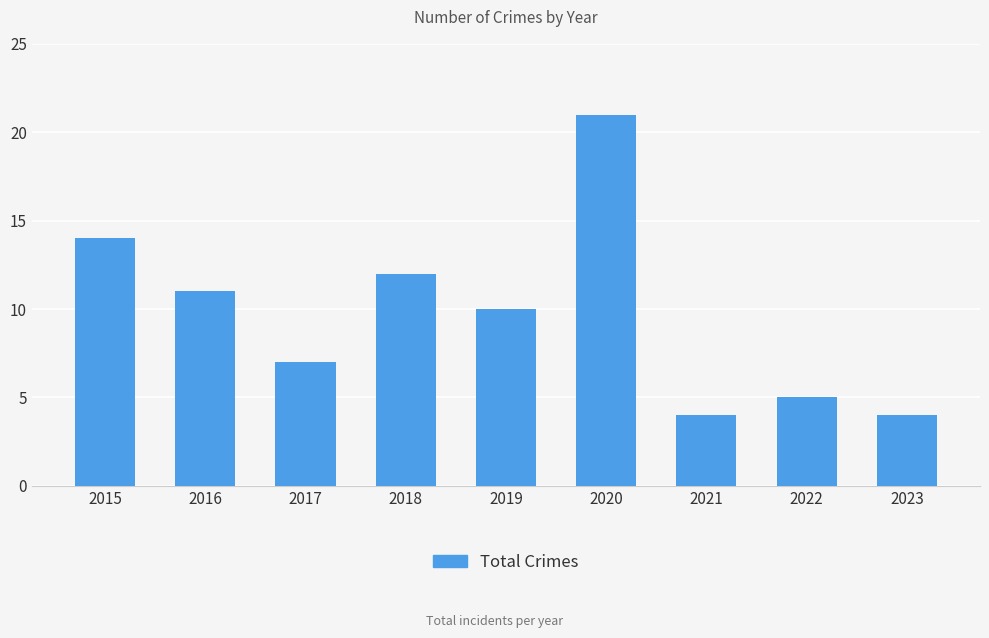

What is the greatest value displayed?

21